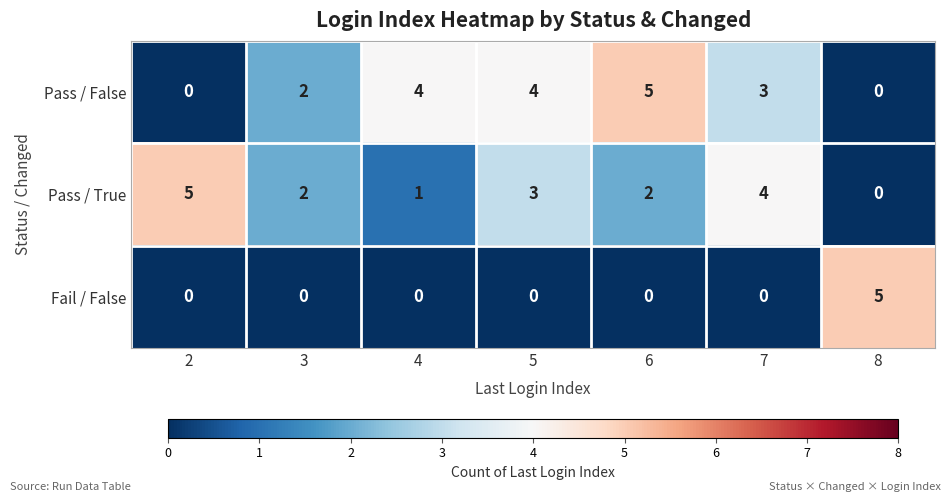

Which series has the largest total across all categories?

Pass / False